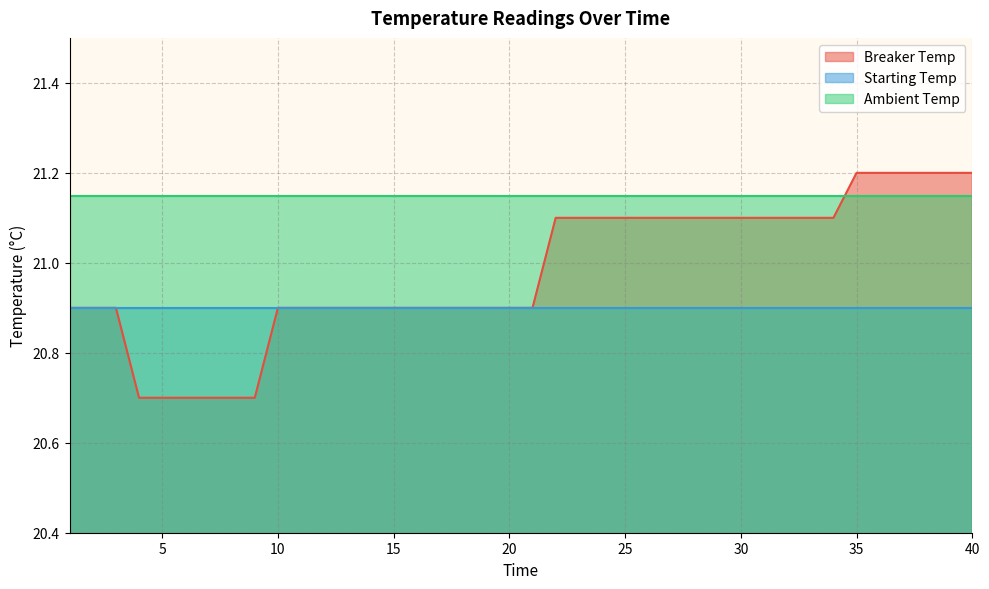

Reading left to right, what are all the values shown in this chart?

Breaker Temp: 20.9	20.9	20.9	20.7	20.7	20.7	20.7	20.7	20.7	20.9	20.9	20.9	20.9	20.9	20.9	20.9	20.9	20.9	20.9	20.9	20.9	21.1	21.1	21.1	21.1	21.1	21.1	21.1	21.1	21.1	21.1	21.1	21.1	21.1	21.2	21.2	21.2	21.2	21.2	21.2
Starting Temp: 20.9	20.9	20.9	20.9	20.9	20.9	20.9	20.9	20.9	20.9	20.9	20.9	20.9	20.9	20.9	20.9	20.9	20.9	20.9	20.9	20.9	20.9	20.9	20.9	20.9	20.9	20.9	20.9	20.9	20.9	20.9	20.9	20.9	20.9	20.9	20.9	20.9	20.9	20.9	20.9
Ambient Temp: 21.1	21.1	21.1	21.1	21.1	21.1	21.1	21.1	21.1	21.1	21.1	21.1	21.1	21.1	21.1	21.1	21.1	21.1	21.1	21.1	21.1	21.1	21.1	21.1	21.1	21.1	21.1	21.1	21.1	21.1	21.1	21.1	21.1	21.1	21.1	21.1	21.1	21.1	21.1	21.1